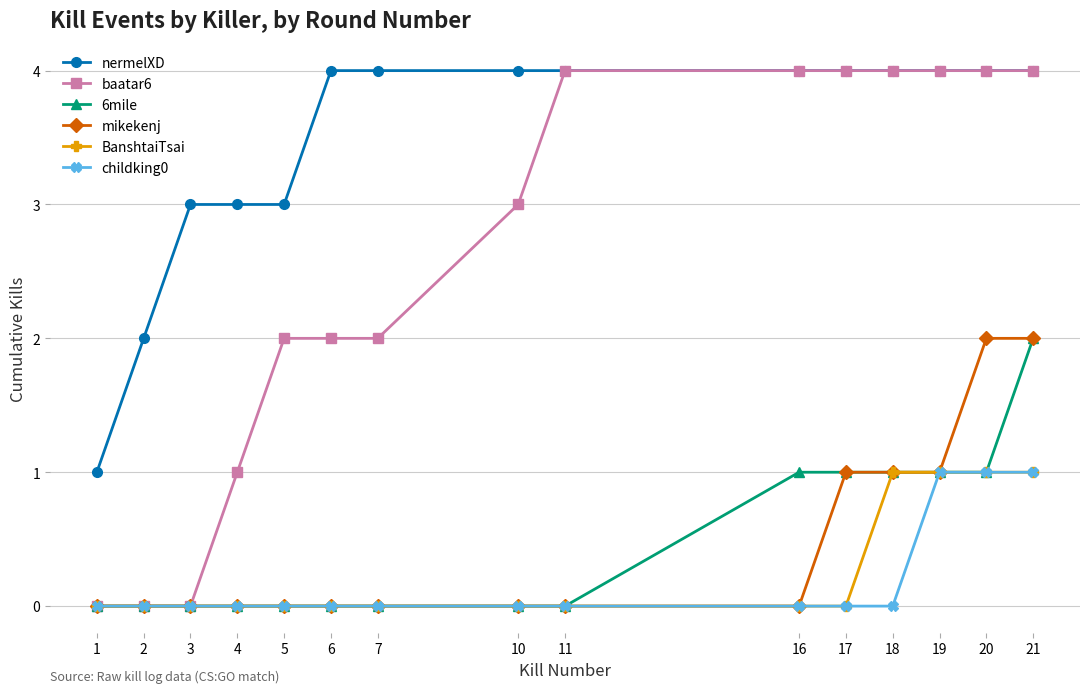

What is the highest value of the baatar6 series?

4